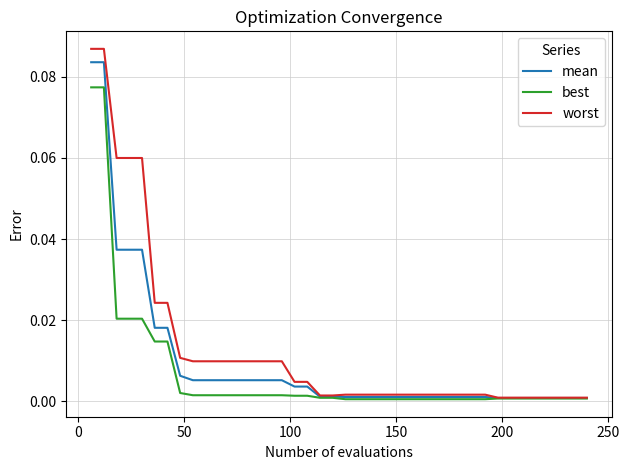

Rank the series by their average value, from highest to lowest.

worst, mean, best